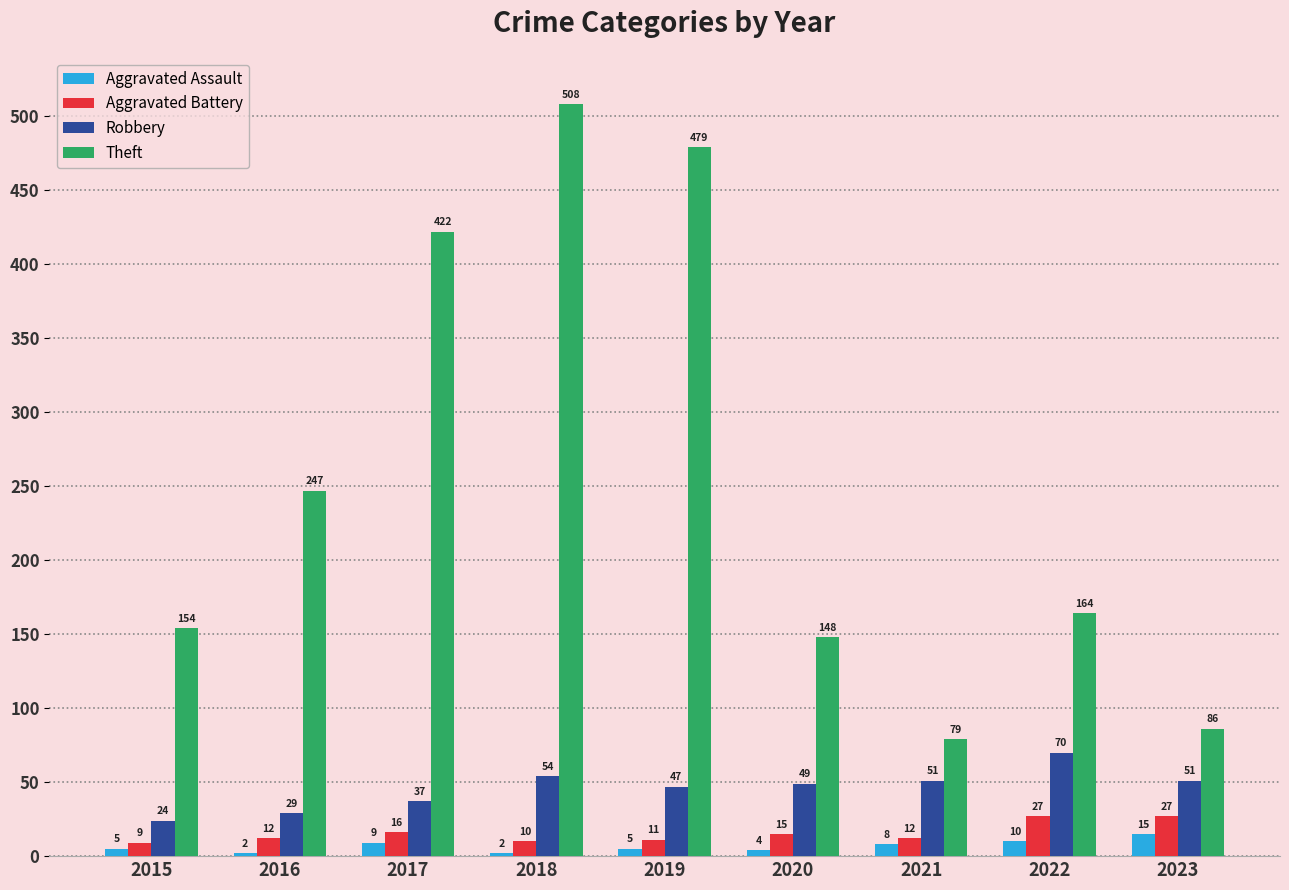

What is the value of the Aggravated Assault bar at the 7th from the left?

8